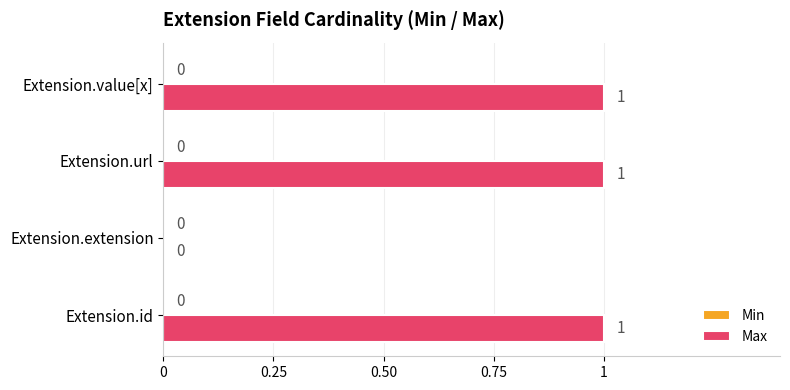

What is the change in value from Extension.extension to Extension.url?

+1